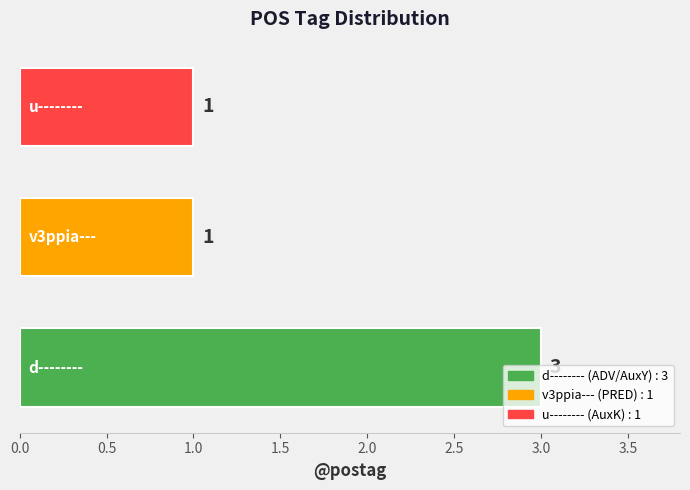

What is the sum of all values?

5